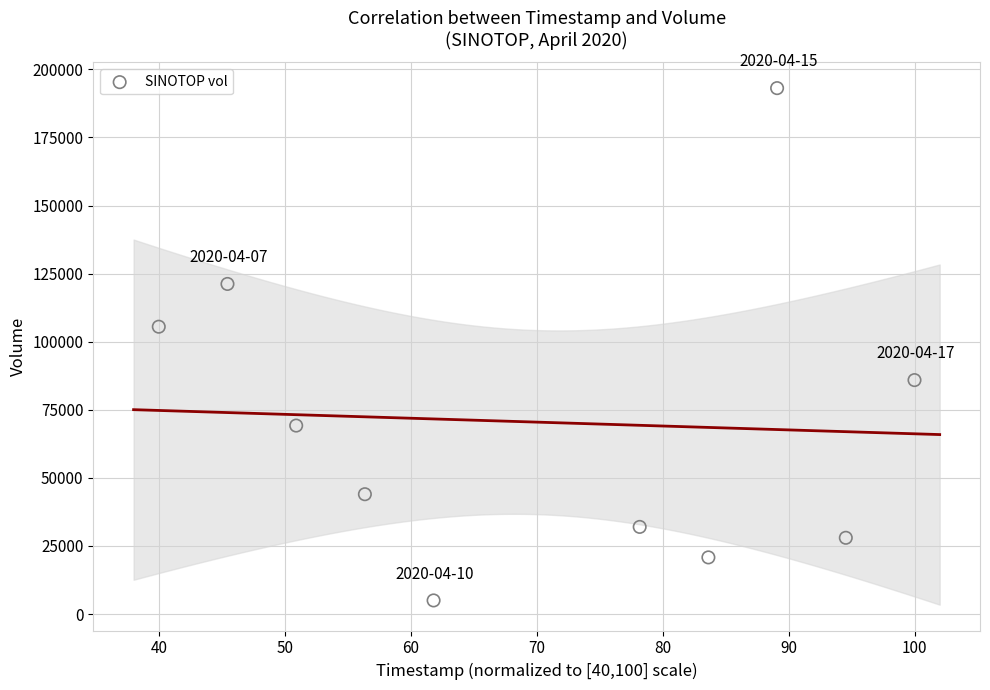

What Y value in the scatter plot is closest to 99050?

105500